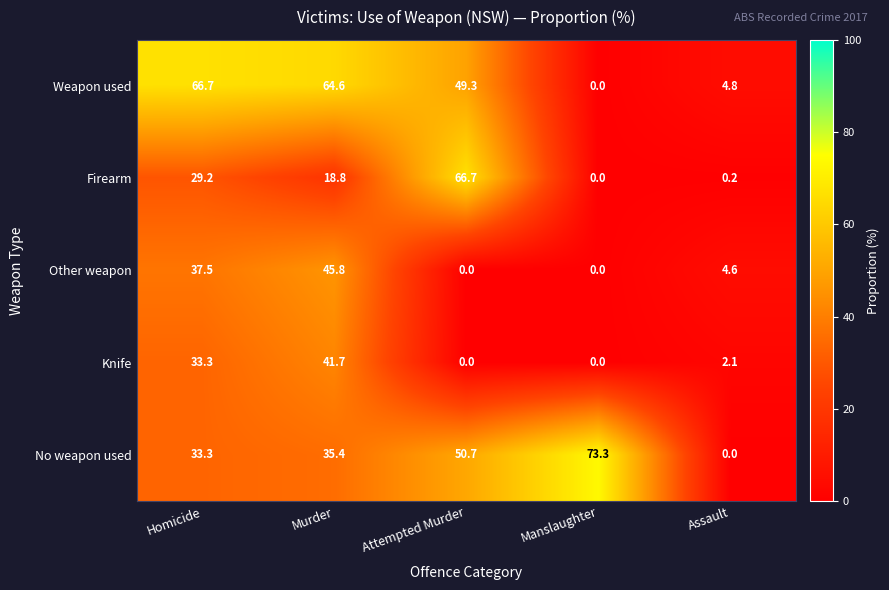

Reading left to right, list all the values displayed in this chart.

Weapon used: 66.7	64.6	49.3	0.0	4.8
Firearm: 29.2	18.8	66.7	0.0	0.2
Other weapon: 37.5	45.8	0.0	0.0	4.6
Knife: 33.3	41.7	0.0	0.0	2.1
No weapon used: 33.3	35.4	50.7	73.3	0.0